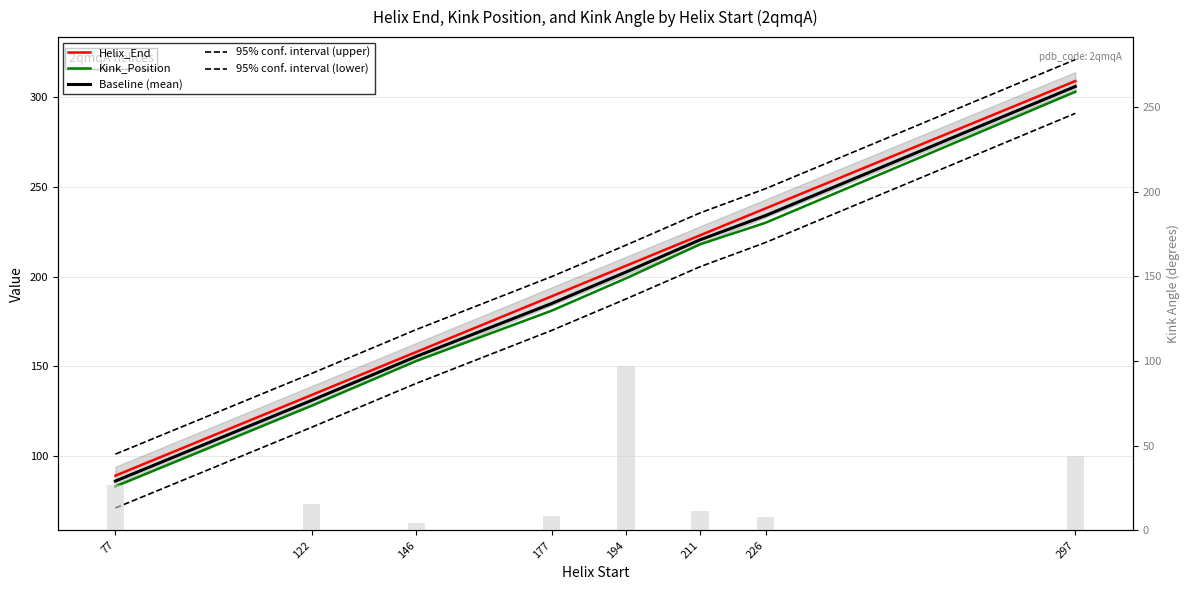

What is the difference between the maximum and minimum values in the Kink_Position series?

220.0